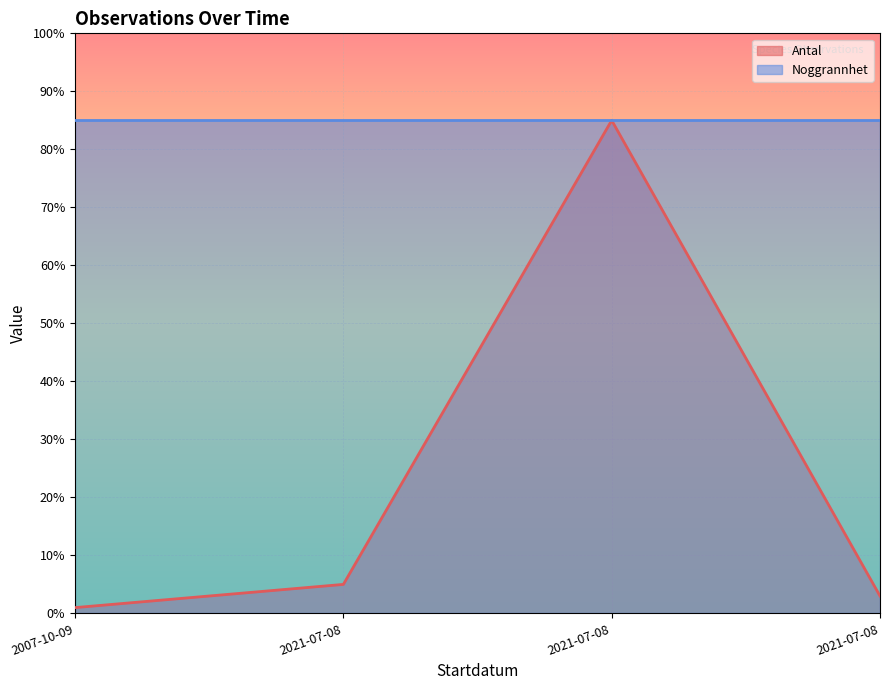

How many interior local peaks (higher than both neighbors) does the data have?

1